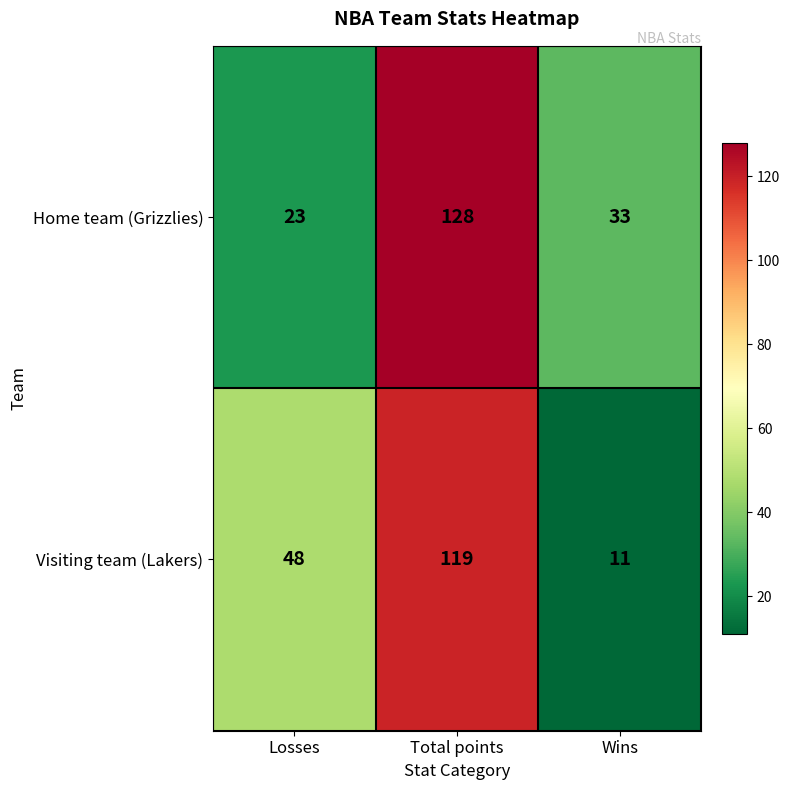

At which label does Visiting team (Lakers) reach its peak?

Total points